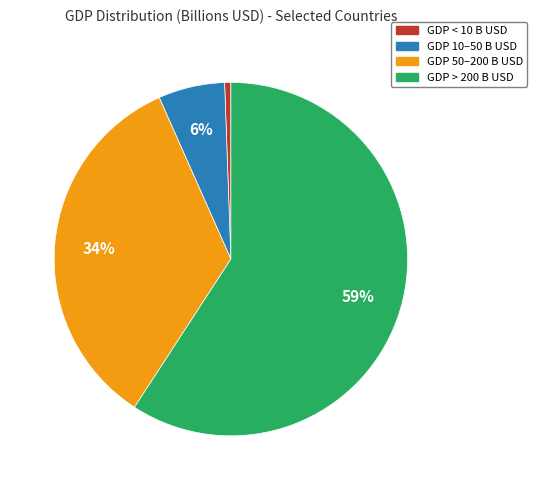

What percentage is the GDP < 10 B USD slice, to the nearest percent?

1%